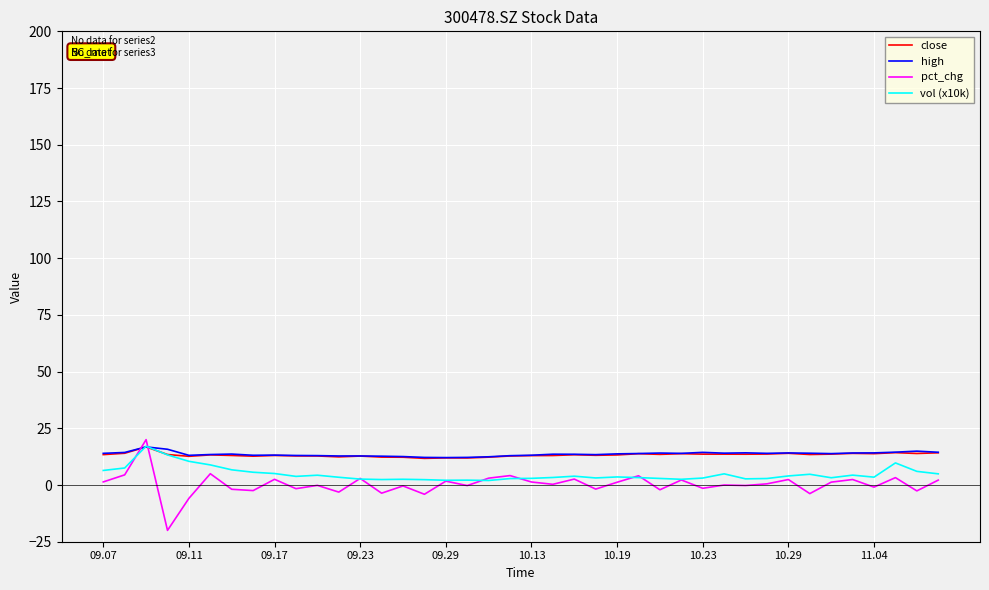

Which series has the widest spread of values?

pct_chg